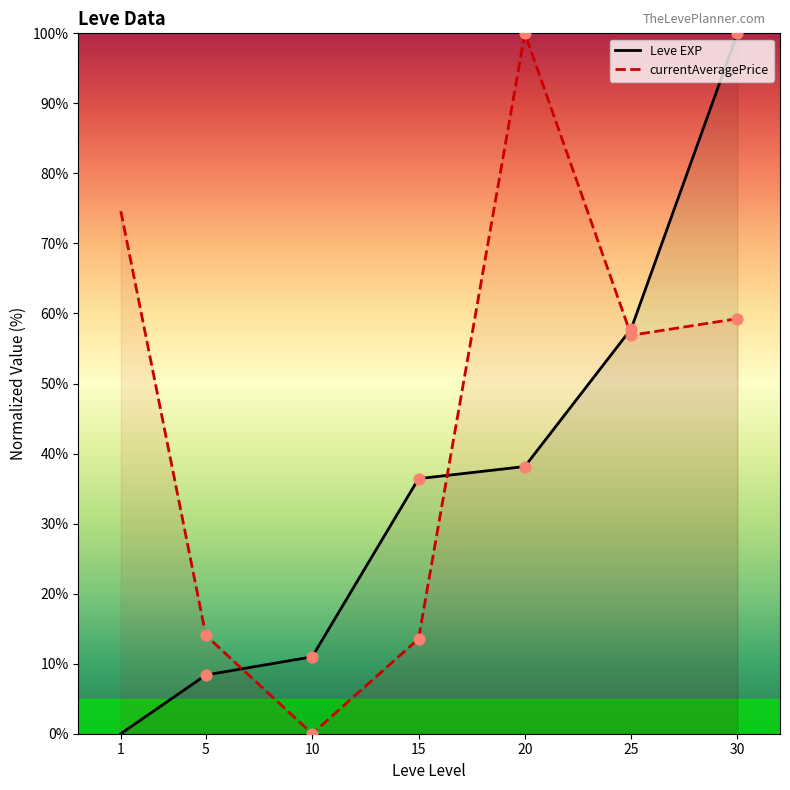

What are all the series names shown in the legend?

Leve EXP, currentAveragePrice